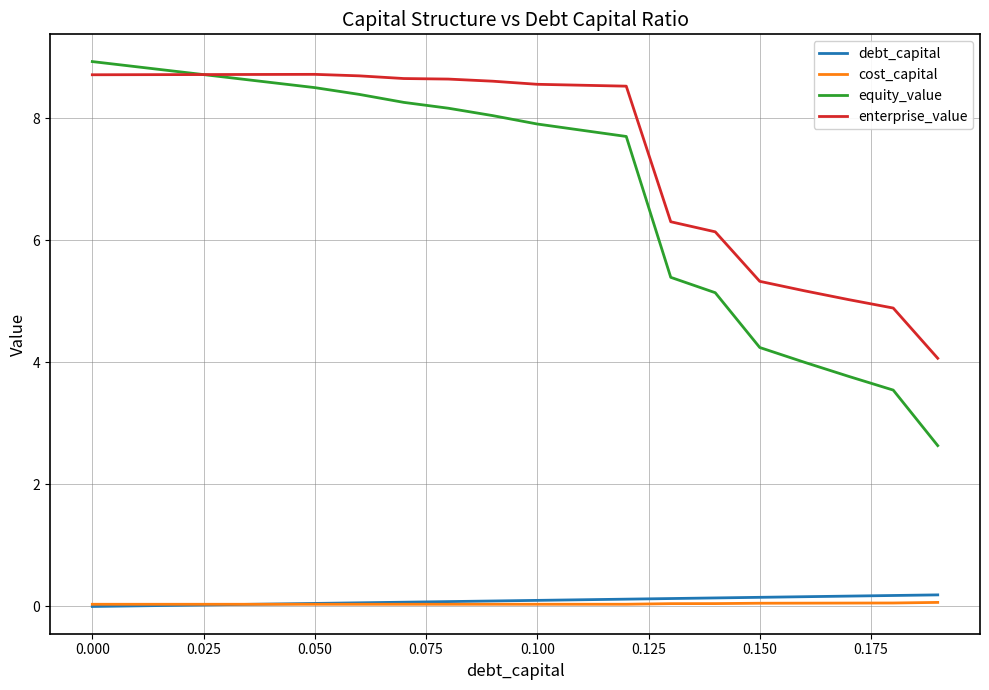

True or false: equity_value and debt_capital intersect in this chart.

False